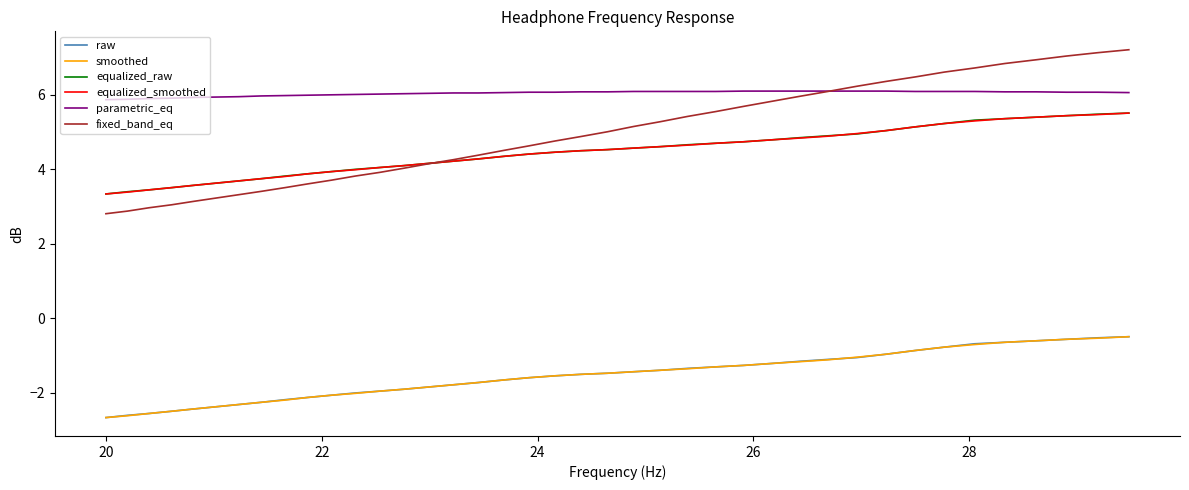

What is the lowest value of the equalized_raw series?

3.3